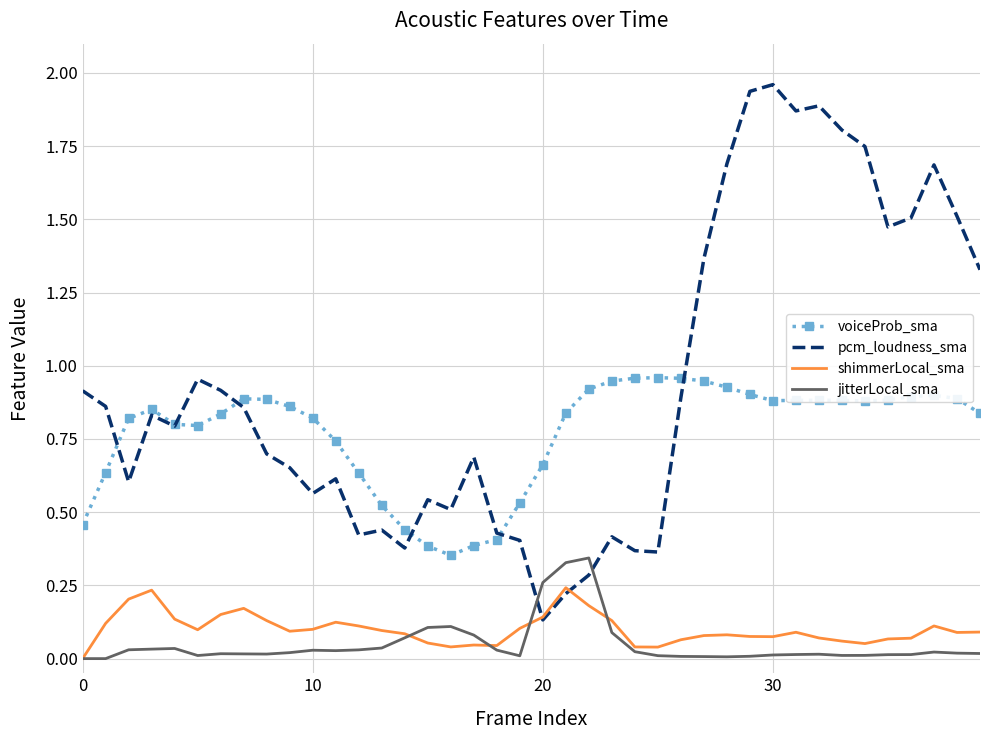

Rank the series by their maximum value, from highest to lowest.

pcm_loudness_sma, voiceProb_sma, jitterLocal_sma, shimmerLocal_sma